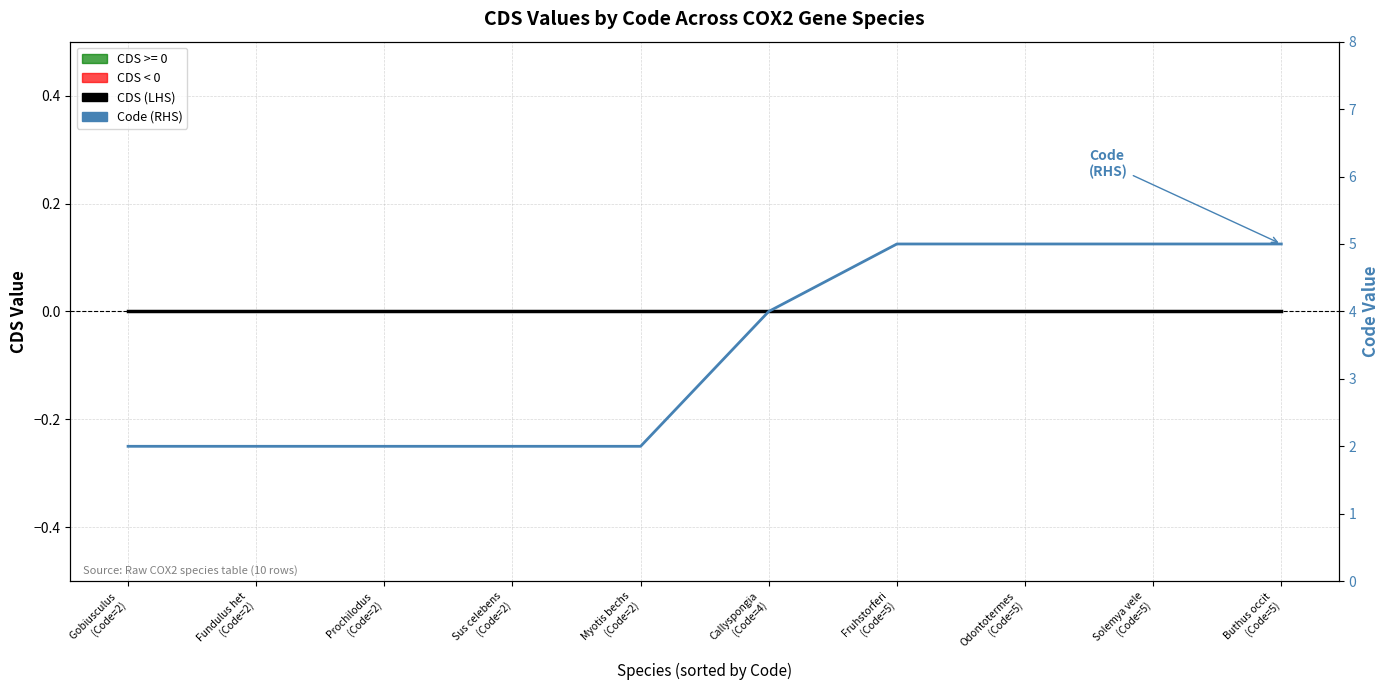

Which has a higher value, Buthus occit
(Code=5) or Myotis bechs
(Code=2)?

Buthus occit
(Code=5)